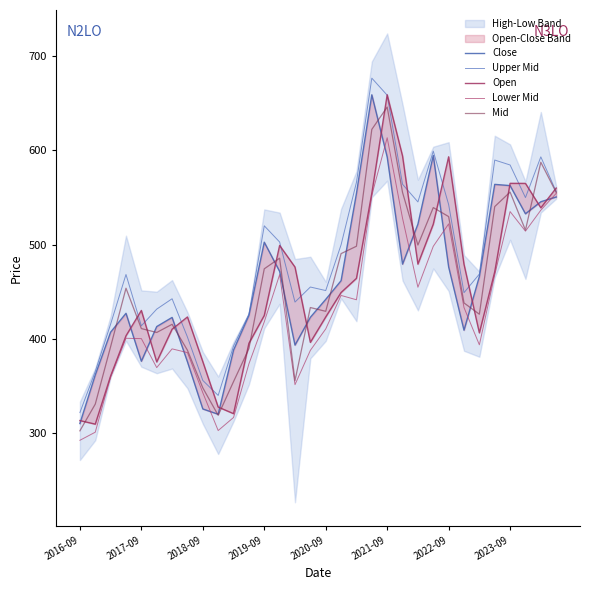

What is the difference between the Close values at 30 and 27?

18.4